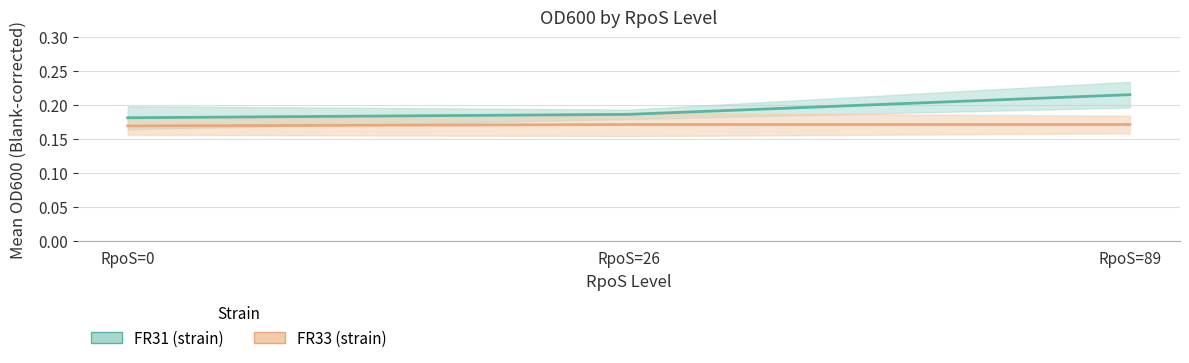

The FR31 series shows 0.3 at RpoS=0. True or false?

False